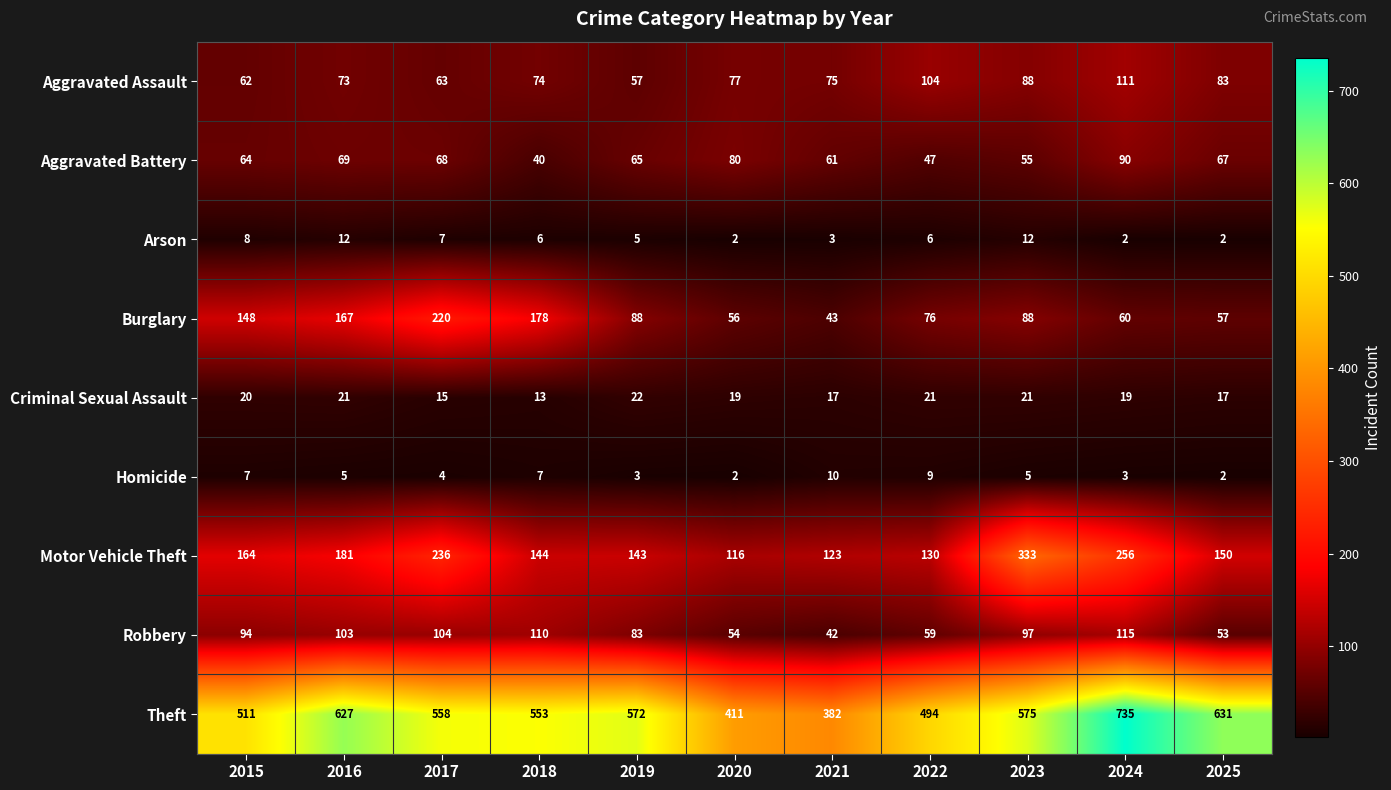

Which category has the highest value in the Homicide series?

2021